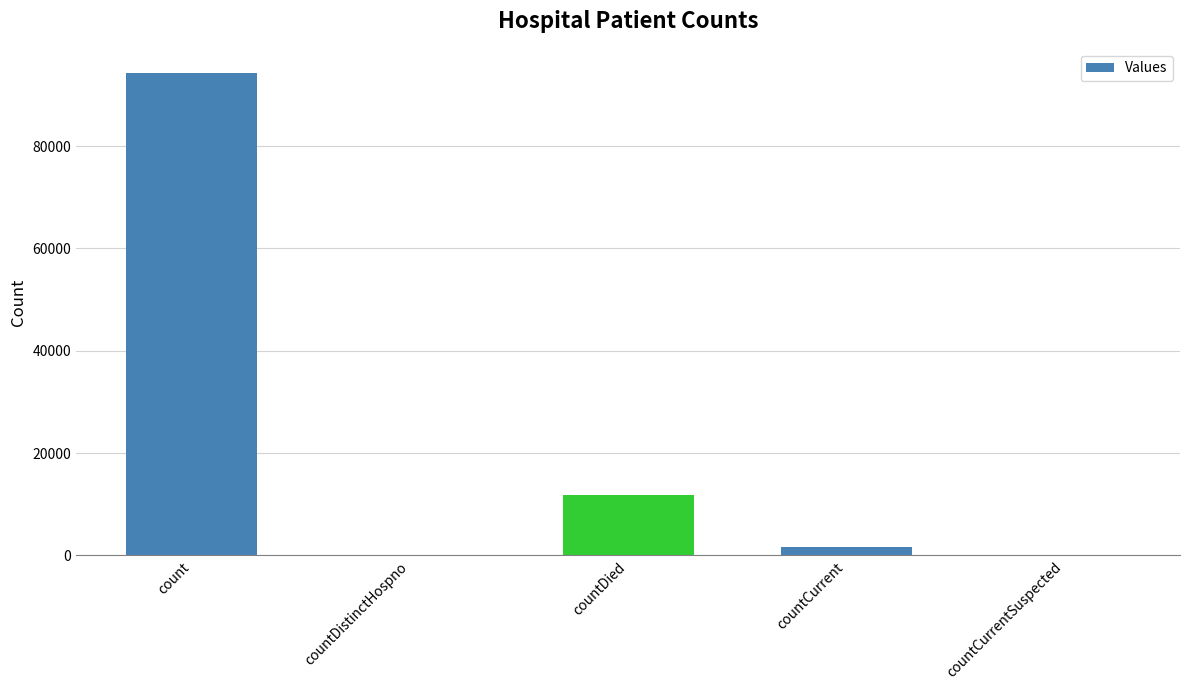

The chart shows a value of 50503 at count. True or false?

False